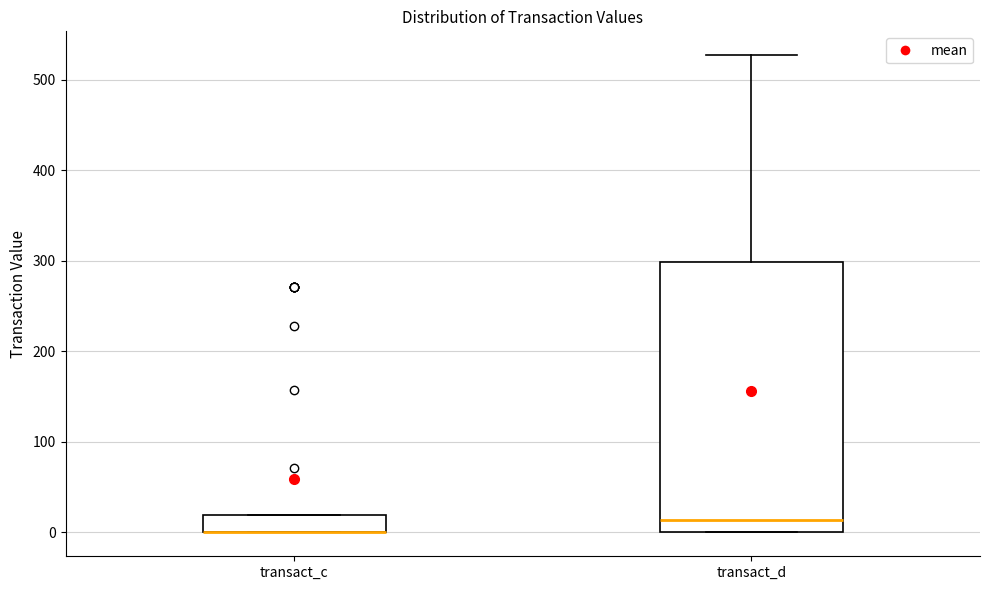

Reading left to right, transcribe this box plot: for each box, give where its median line is, the range the box spans, and where its two whiskers end, as read against the y-axis. The values are not printed on the chart, so give them approximately, as read against the axis.

transact_c: median 0 (drawn on the box's lower edge), box 0 to 20, whiskers 0 to 20
transact_d: median 10, box 0 to 300, whiskers 0 to 530